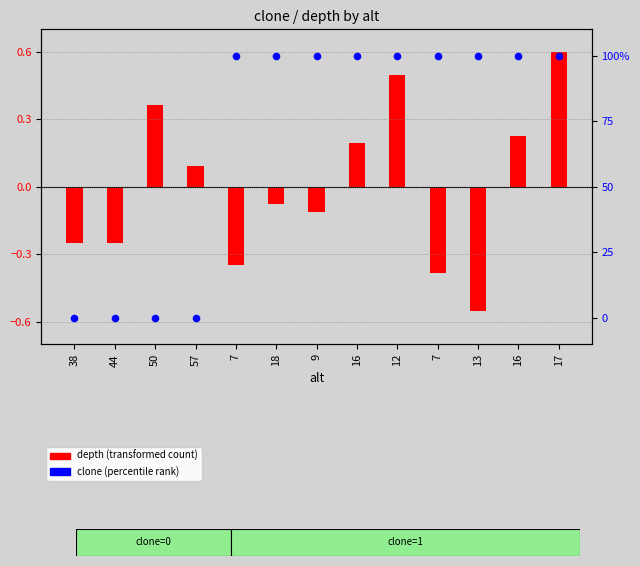

Which series has the widest spread of Y values?

clone (percentile rank)